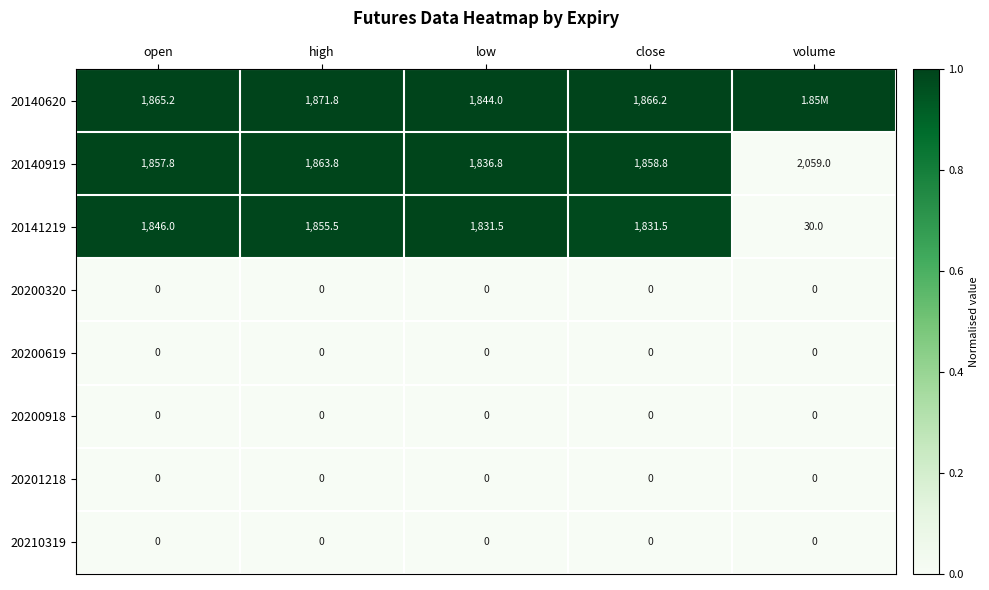

What is the total value across all series at low?

5512.3